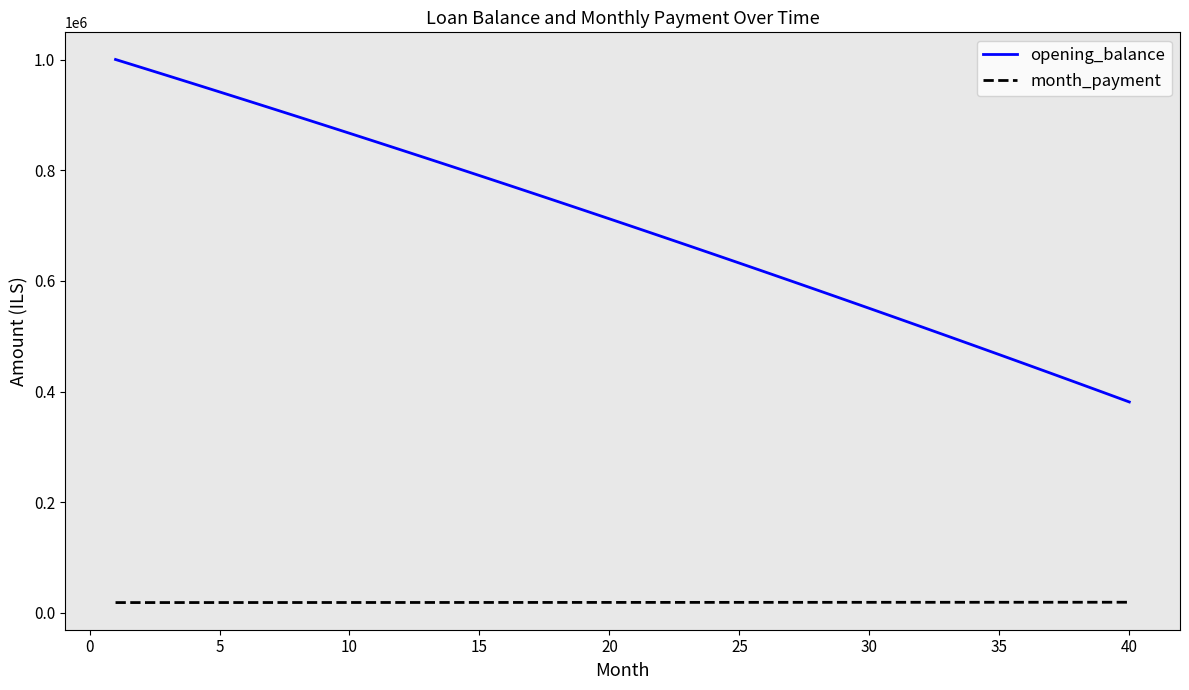

How many lines are shown in the chart?

2